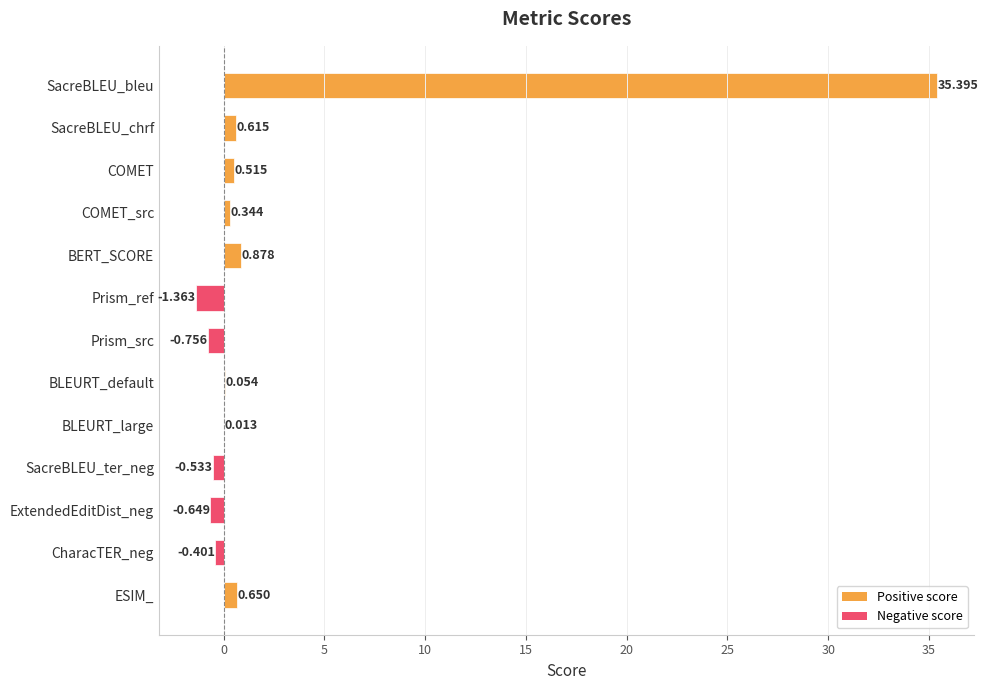

How many values exceed 0?

8